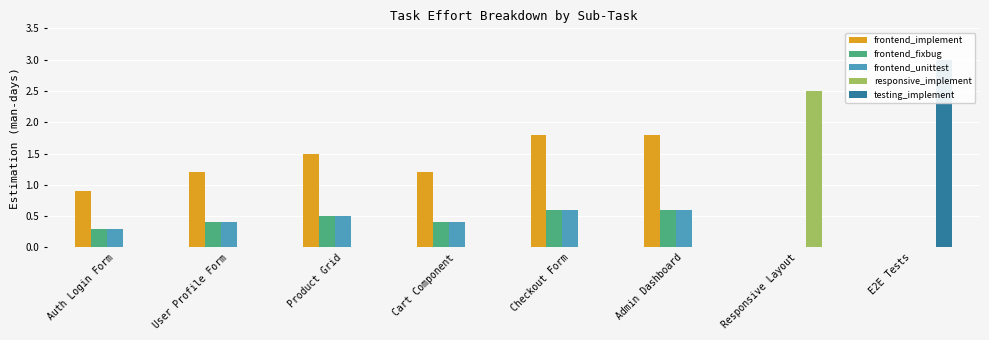

Is the value of testing_implement at Cart Component greater than the value of frontend_unittest at Auth Login Form?

No